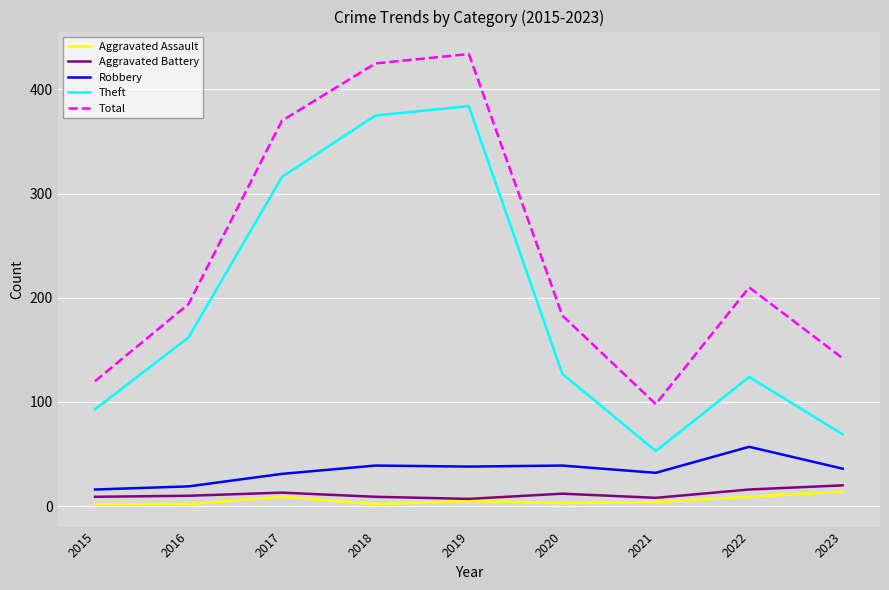

Count the number of data series in this chart.

5